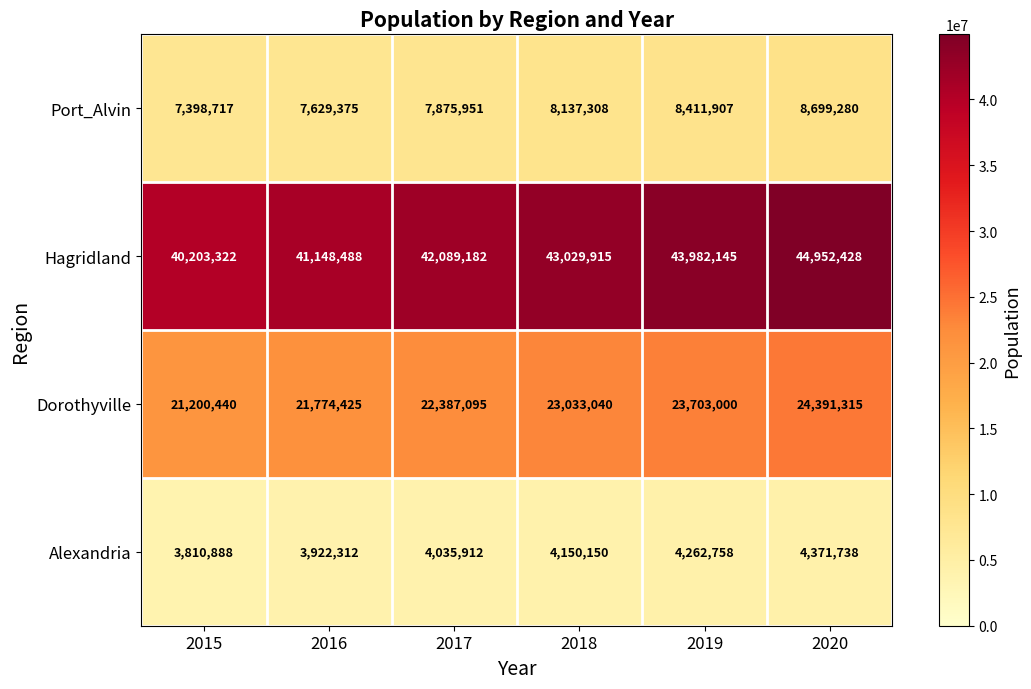

How many distinct data groups are displayed?

4